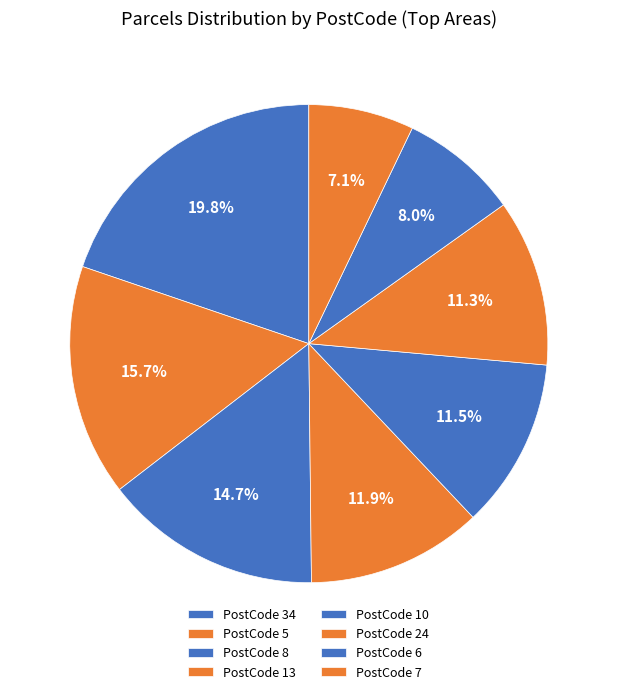

How many segments does this pie chart have?

8